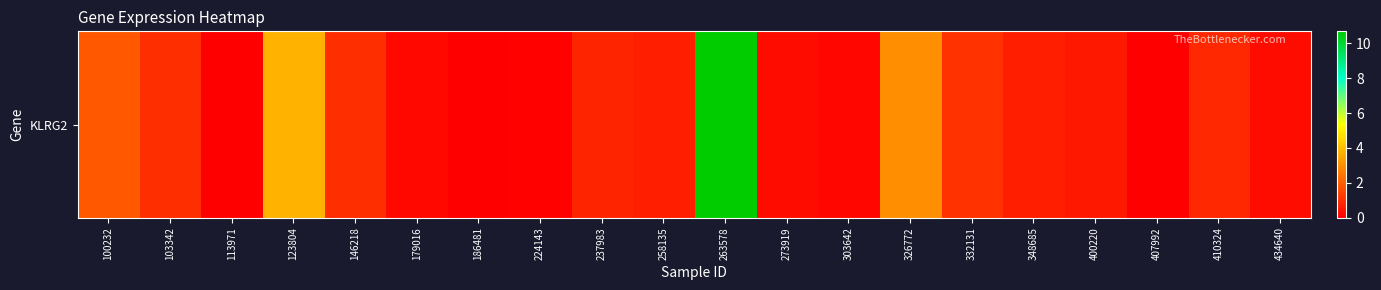

Count the number of values greater than 0.

17